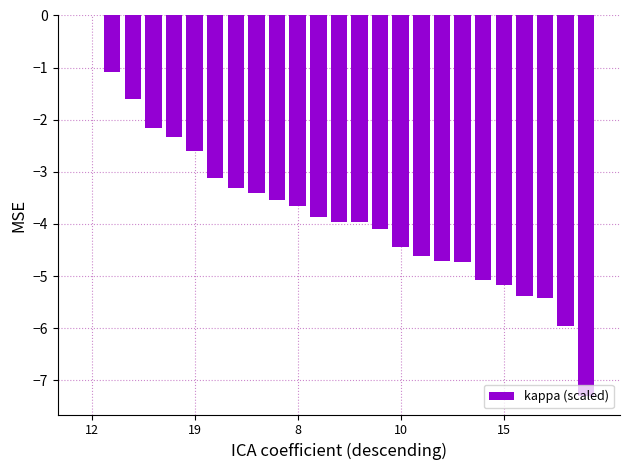

Reading left to right, transcribe all the data shown in this chart.

0.0	-1.1	-1.6	-2.2	-2.3	-2.6	-3.1	-3.3	-3.4	-3.5	-3.7	-3.9	-4.0	-4.0	-4.1	-4.4	-4.6	-4.7	-4.7	-5.1	-5.2	-5.4	-5.4	-6.0	-7.3